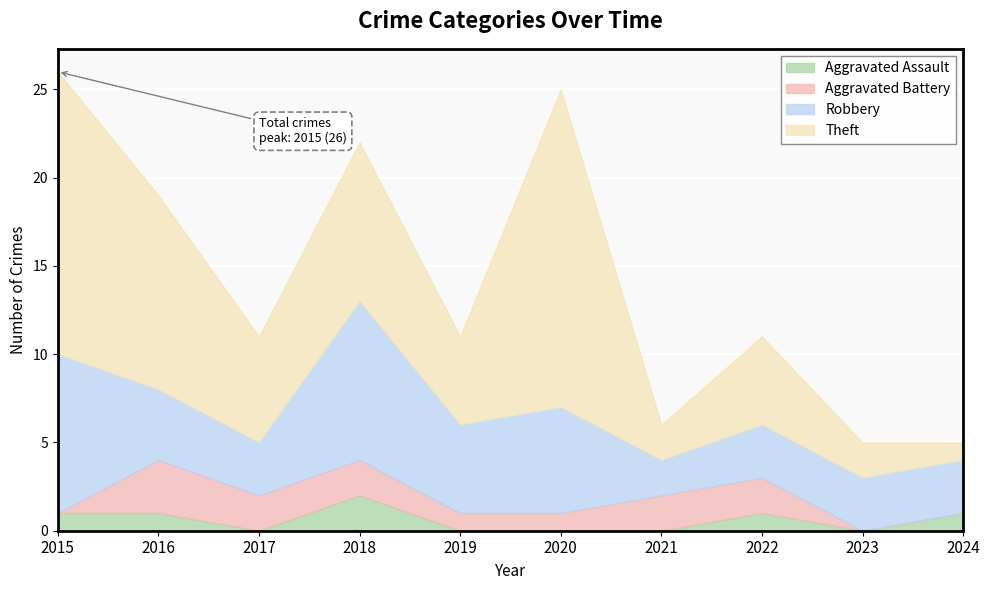

The value of Aggravated Assault at 2020 is 1. True or false?

False